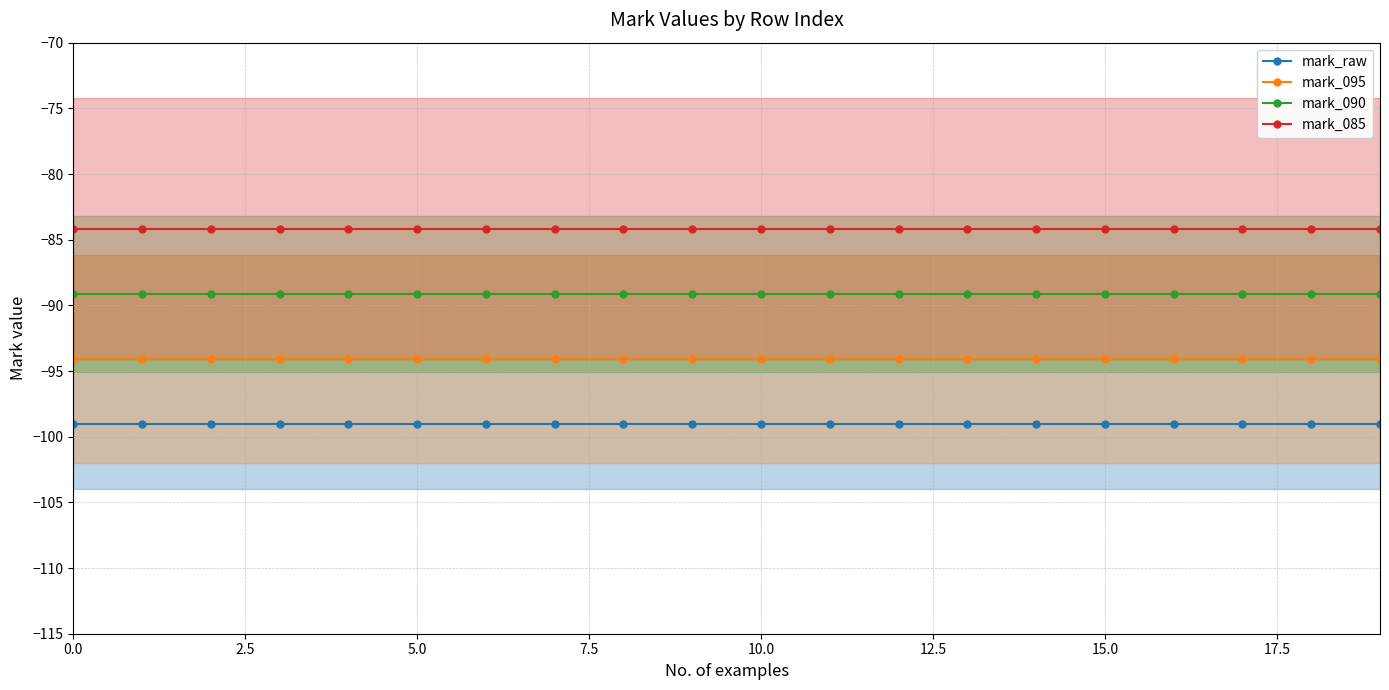

True or false: mark_090 and mark_raw intersect in this chart.

False